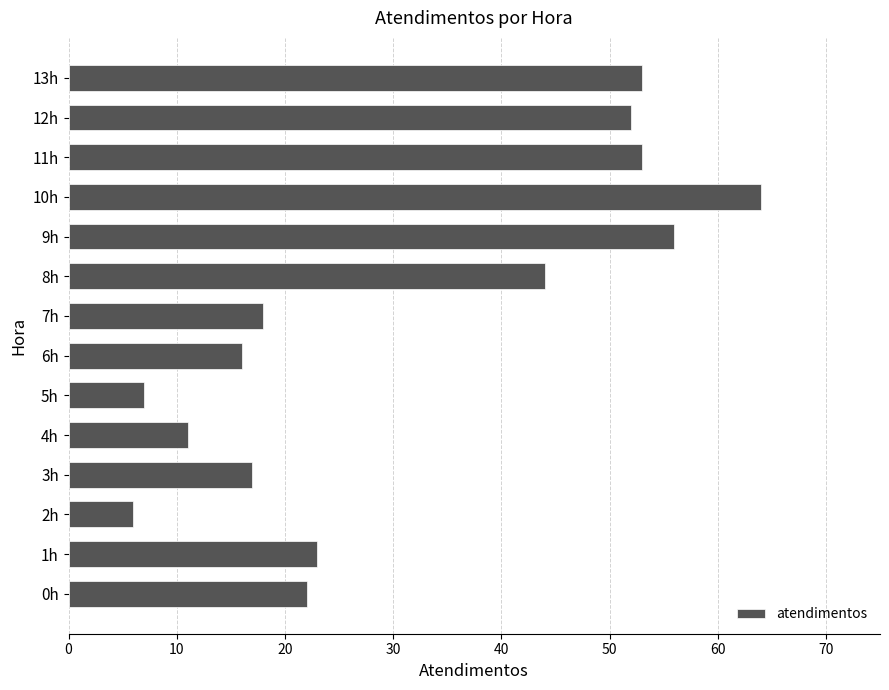

At which label is the value closest to 35?

8h